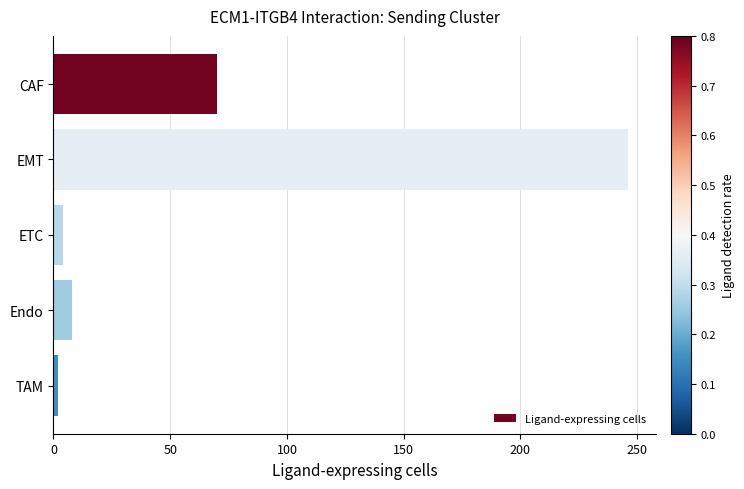

Where is the data nearest to the value 124?

CAF